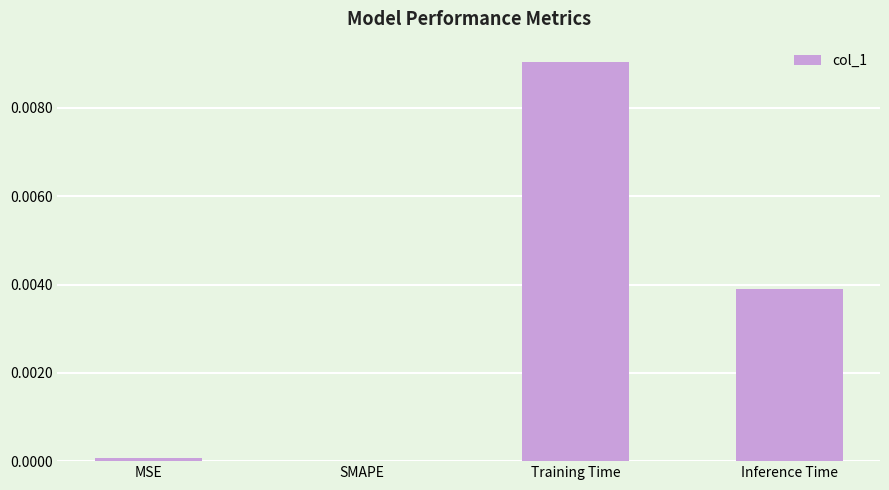

True or false: the data shows 0.0 at MSE.

True